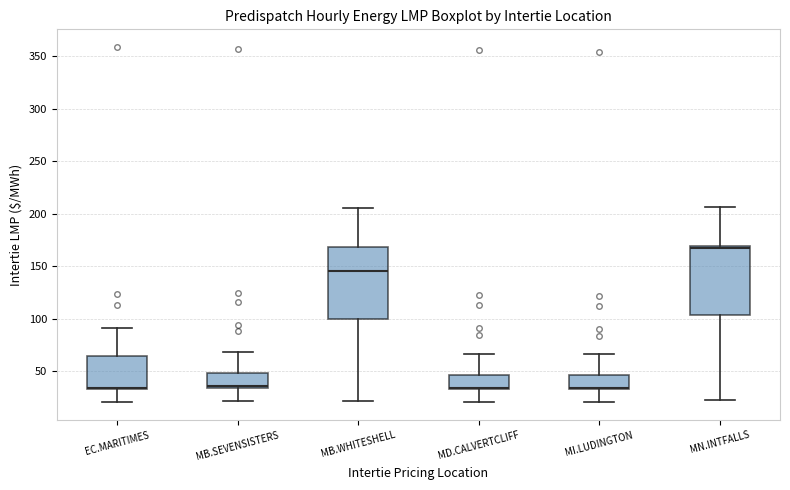

Reading left to right, read every box against the y-axis: the position of its median line, the range the box covers, and the ends of its whiskers. The values are not printed on the chart, so give them approximately, as read against the axis.

EC.MARITIMES: median 35 (drawn on the box's lower edge), box 35 to 65, whiskers 20 to 90
MB.SEVENSISTERS: median 35, box 35 to 50, whiskers 20 to 70
MB.WHITESHELL: median 145, box 100 to 170, whiskers 20 to 205
MD.CALVERTCLIFF: median 35 (drawn on the box's lower edge), box 35 to 45, whiskers 20 to 65
MI.LUDINGTON: median 35 (drawn on the box's lower edge), box 35 to 45, whiskers 20 to 65
MN.INTFALLS: median 165, box 105 to 170, whiskers 20 to 205